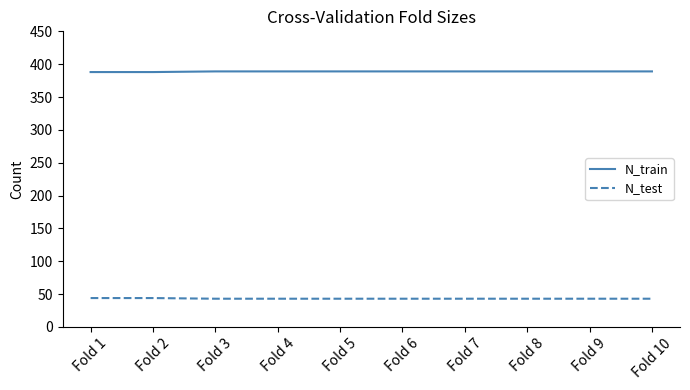

What is the average value of the N_train series?

389